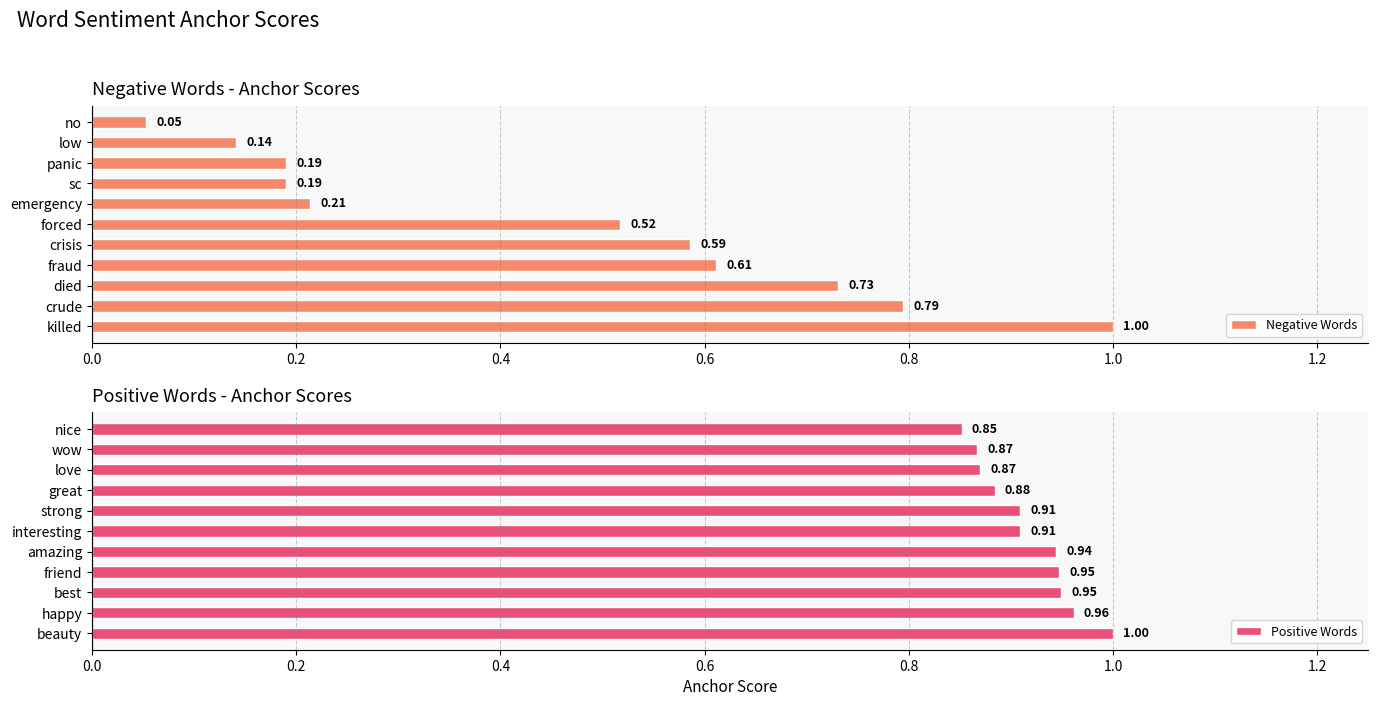

At which label is Positive Words closest to 0?

nice